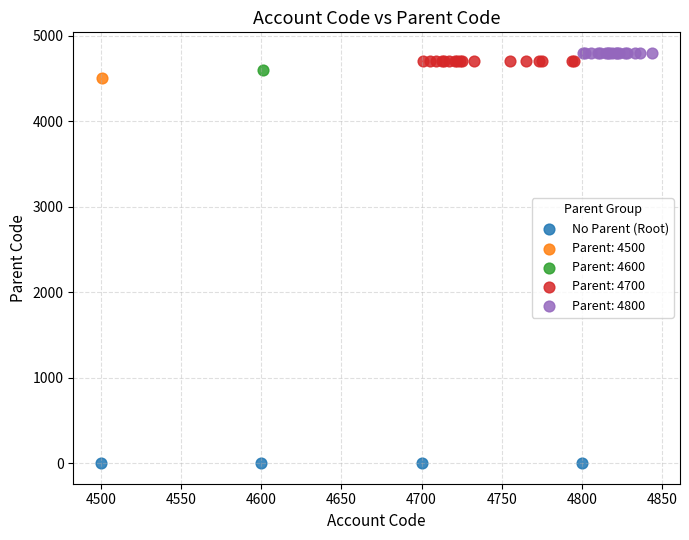

What are all the series names shown in the legend?

No Parent (Root), Parent: 4500, Parent: 4600, Parent: 4700, Parent: 4800